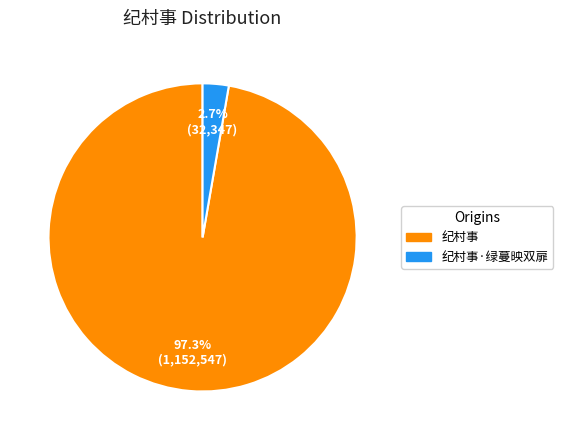

Is it true that 纪村事 is 88% of the pie?

False